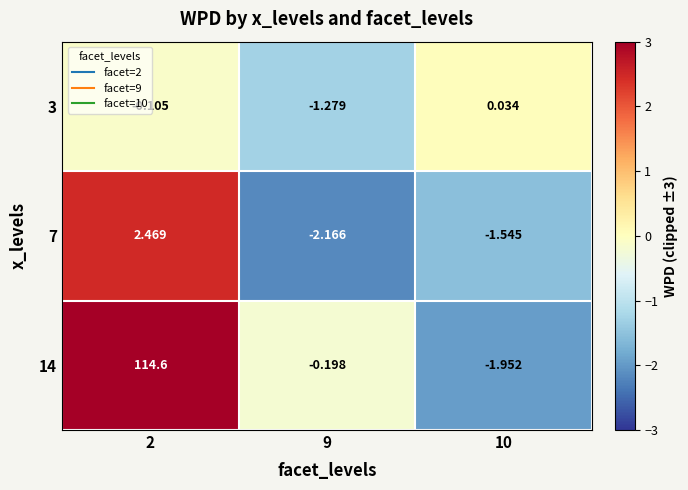

Is the value of 3 at 9 greater than the value of 14 at 9?

No